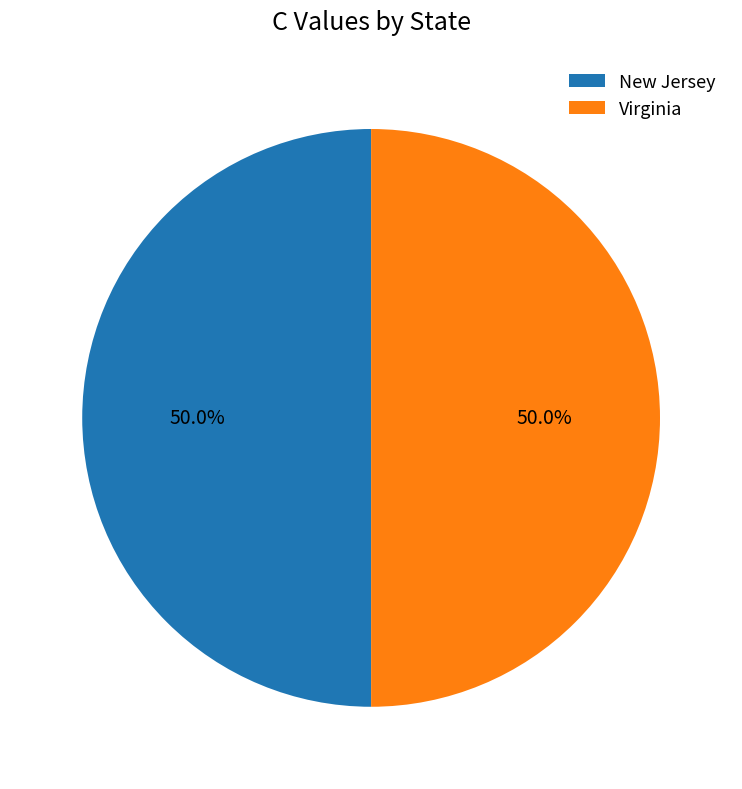

To the nearest percent, what is the difference between the largest and smallest slice percentages?

0%